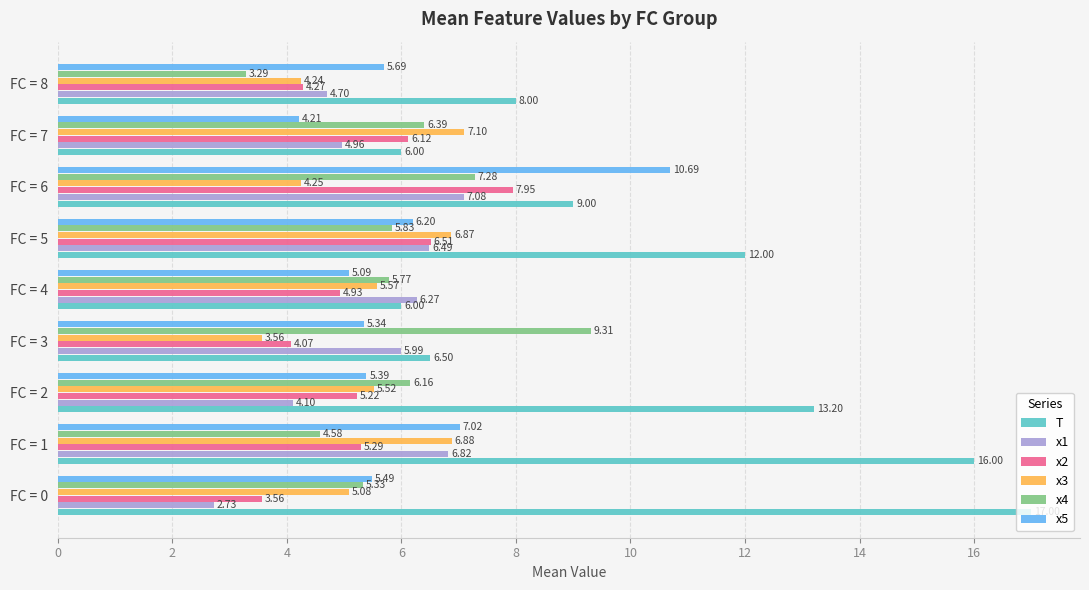

What is the difference between the highest and lowest values at FC = 1?

11.4